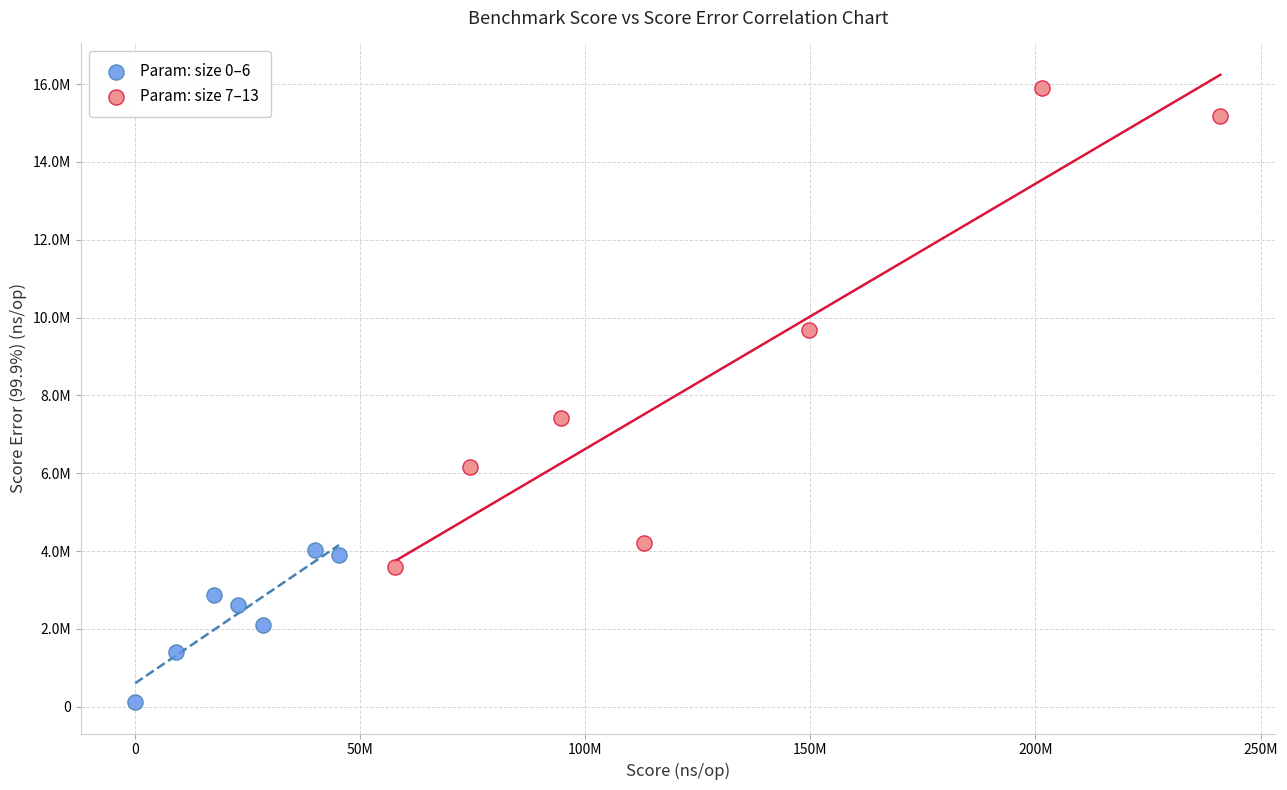

Which series has the largest Y range (max minus min)?

Param: size 7–13